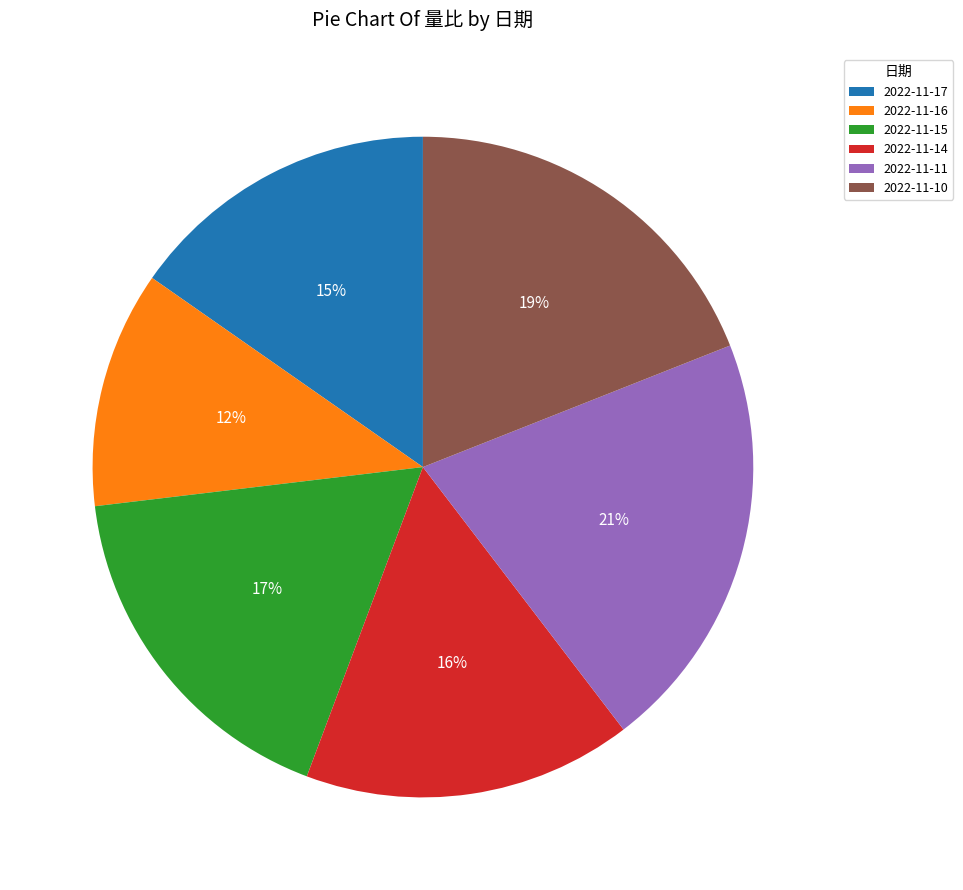

Rank the categories by value from lowest to highest.

2022-11-16, 2022-11-17, 2022-11-14, 2022-11-15, 2022-11-10, 2022-11-11